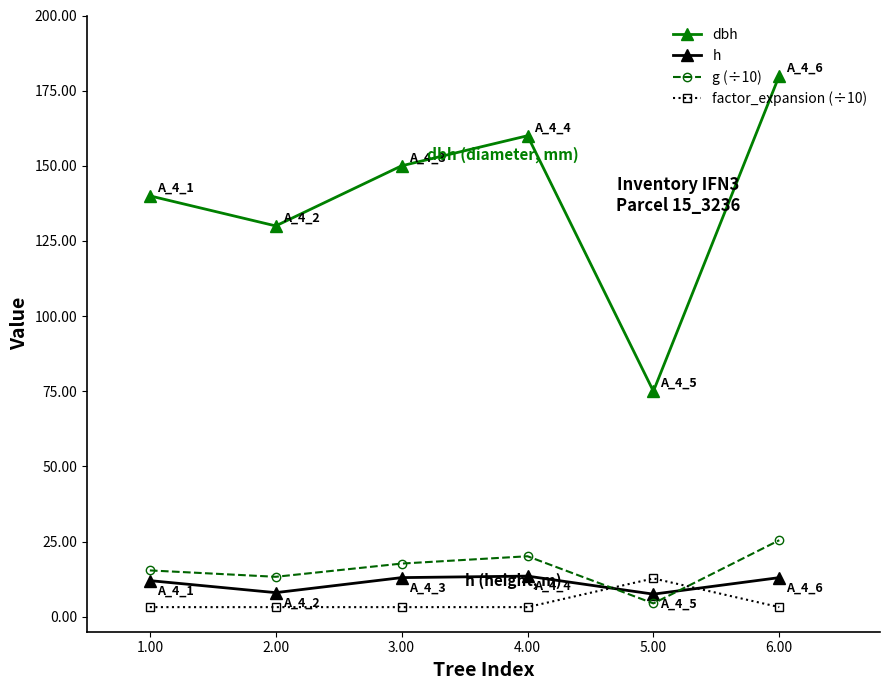

What is the minimum value for g (÷10)?

4.4